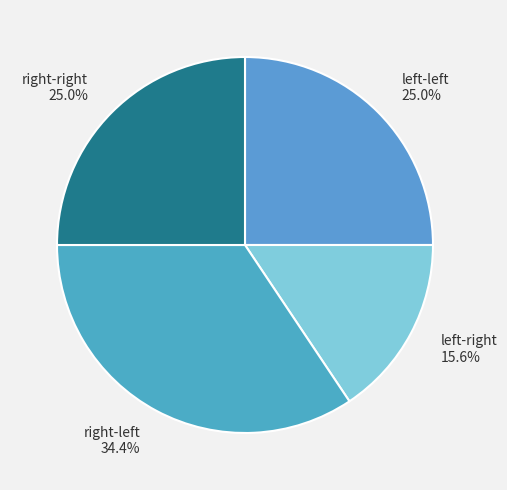

To the nearest percent, what is the average slice percentage?

25%